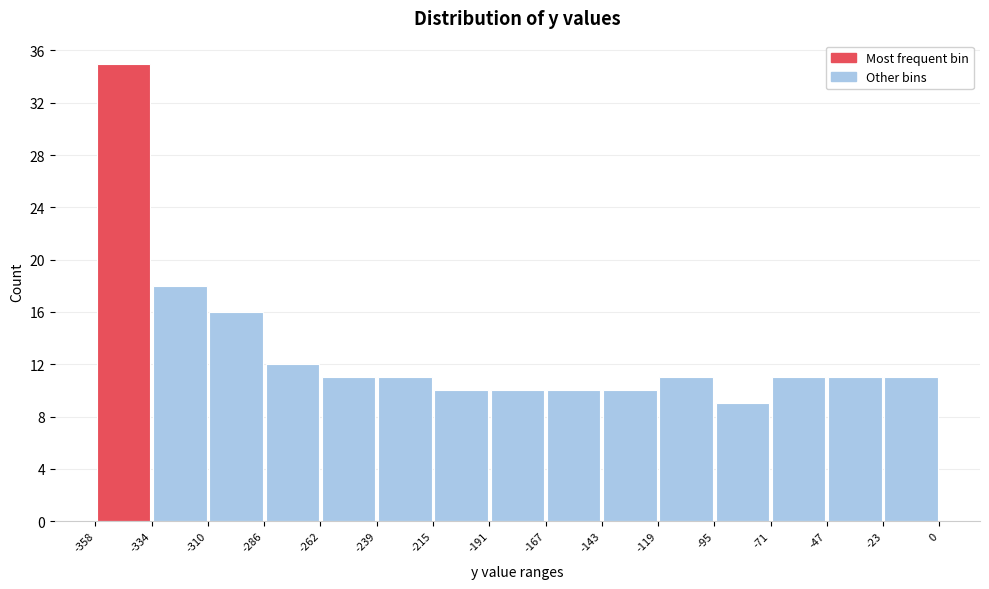

Reading left to right, transcribe this chart: for each bar, give the range it covers on the x-axis and its height. The values are not printed on the chart, so give them approximately, as read against the axis.

-358 to -334: 35
-334 to -310: 18
-310 to -286: 16
-286 to -262: 12
-262 to -239: 11
-239 to -215: 11
-215 to -191: 10
-191 to -167: 10
-167 to -143: 10
-143 to -119: 10
-119 to -95: 11
-95 to -71: 9
-71 to -47: 11
-47 to -23: 11
-23 to 0: 11